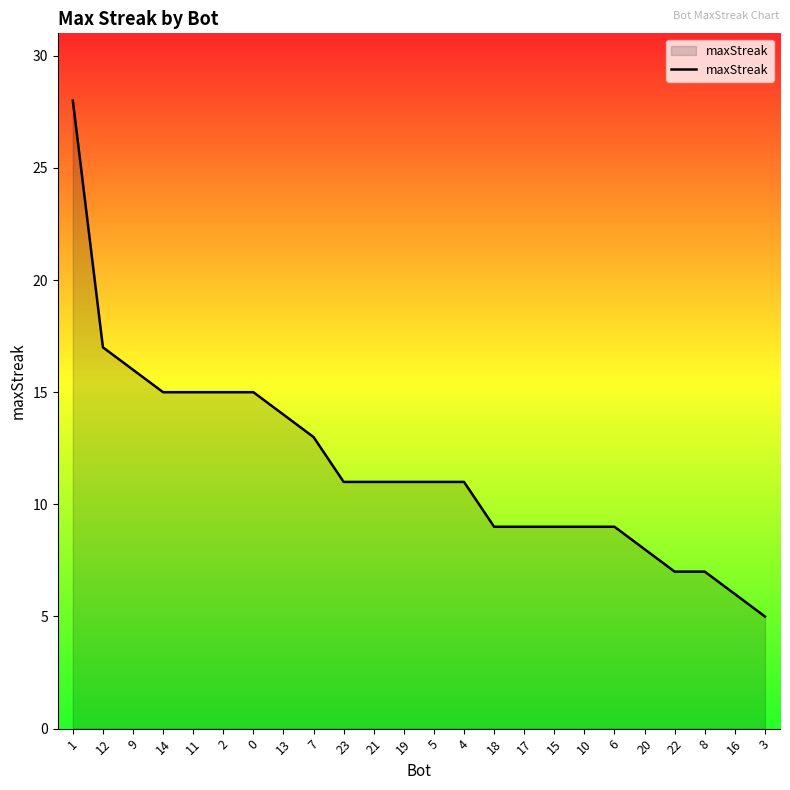

Count the number of data series in this chart.

1